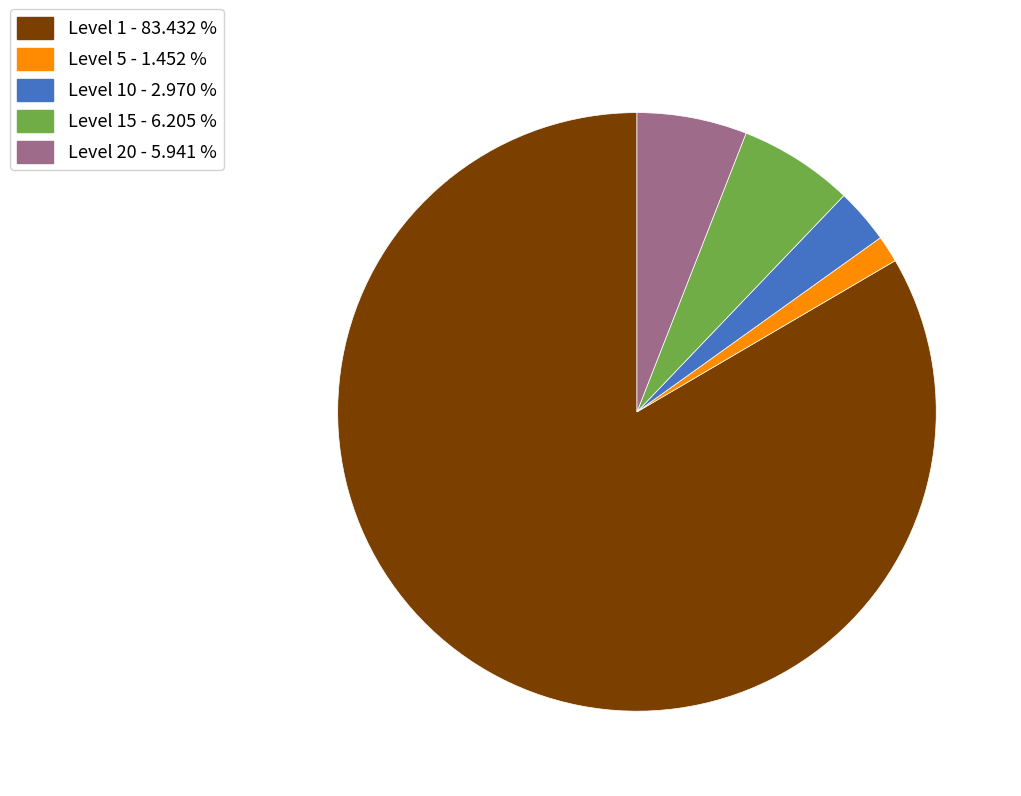

Between Level 15 - 6.205 % and Level 10 - 2.970 %, which is larger?

Level 15 - 6.205 %